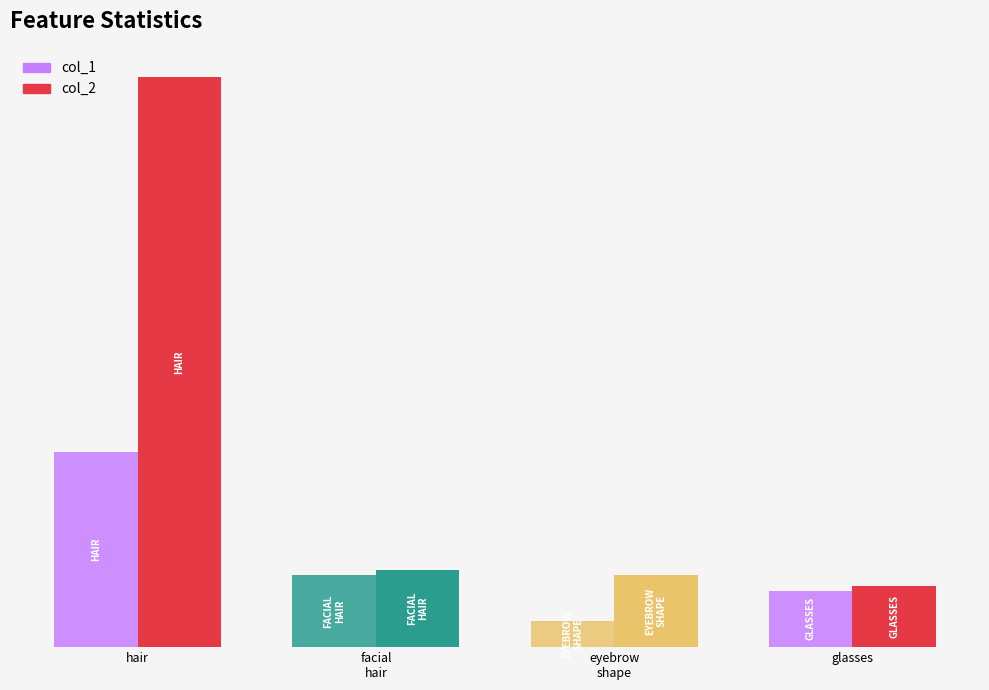

What is the maximum value shown in the chart?

111